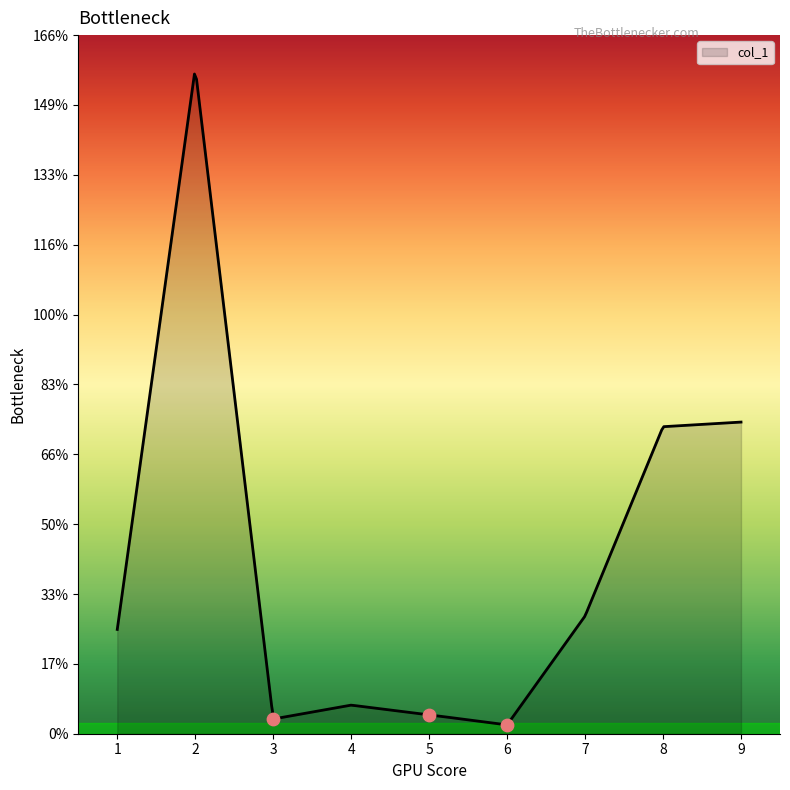

What is the ratio of the value at 8 to the value at 5?

16.2